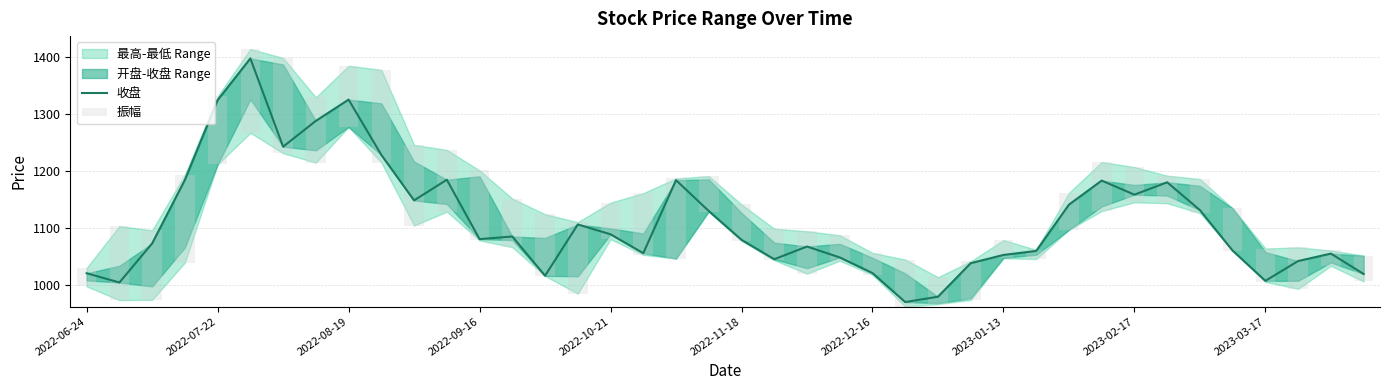

What is the difference between the maximum and second lowest values in the 收盘 series?

418.2